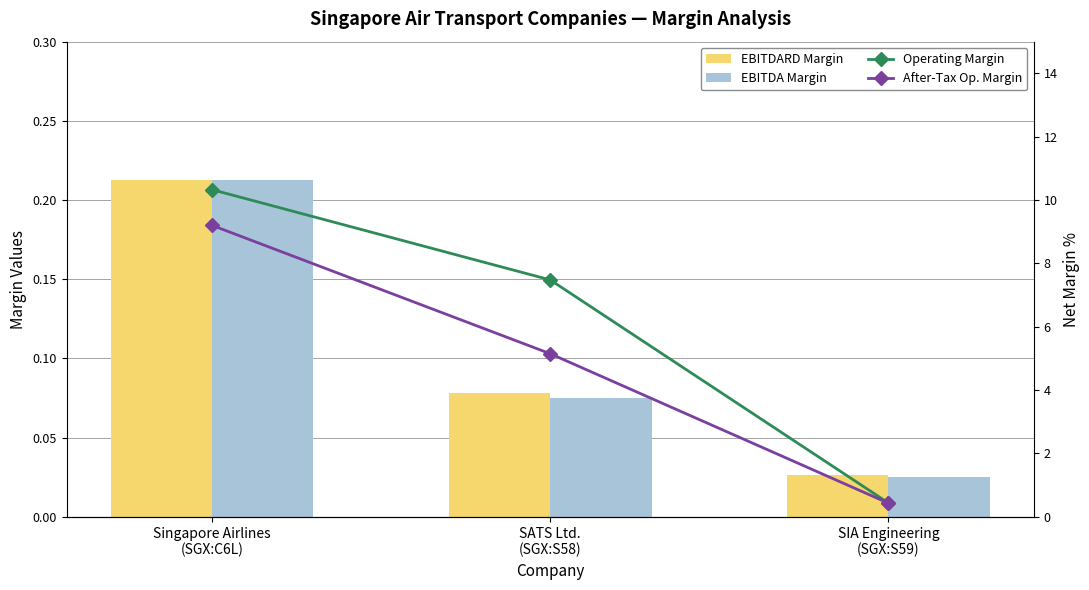

Does the chart contain any negative values?

No